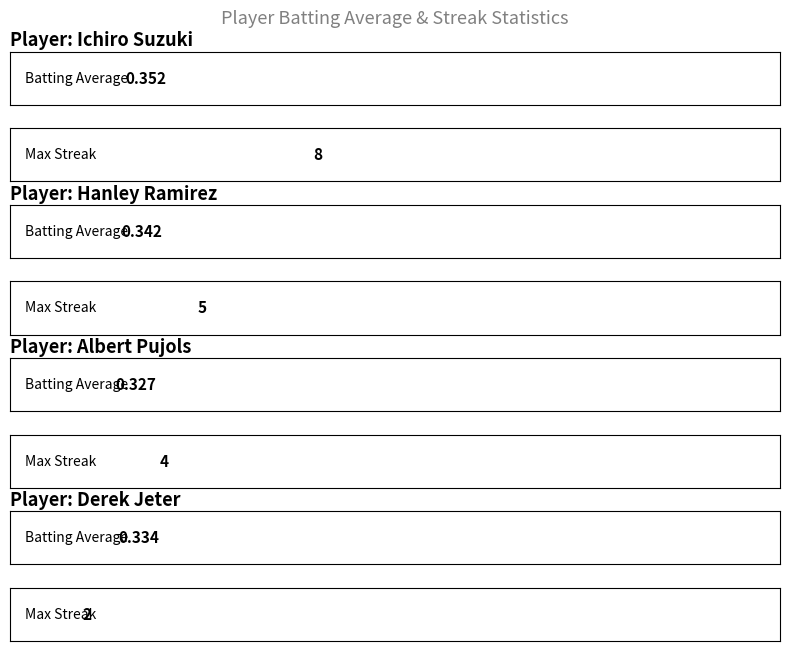

At which label does Batting Average1 reach its peak?

Ichiro Suzuki